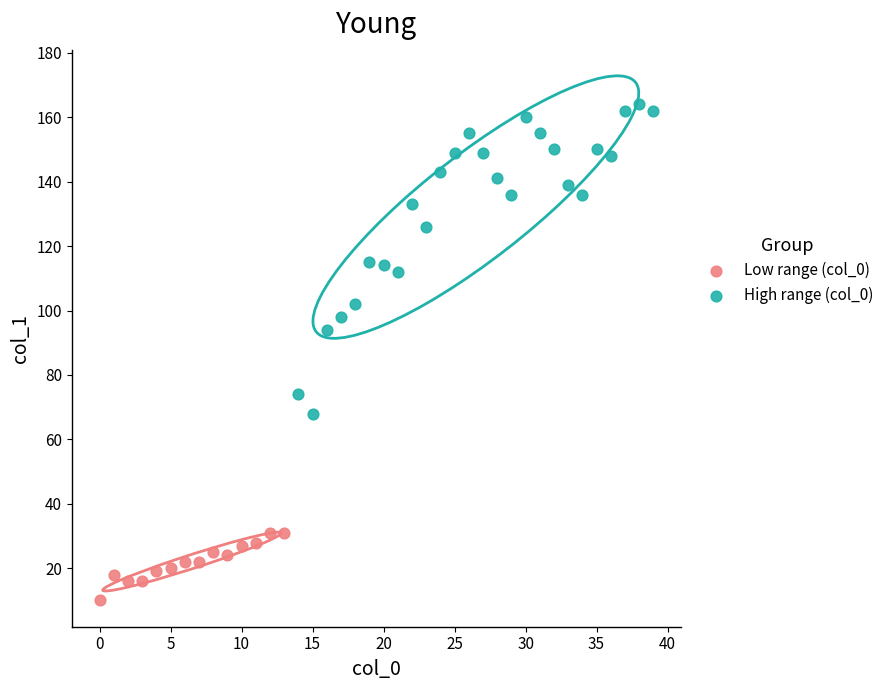

Which series has the largest Y range (max minus min)?

High range (col_0)